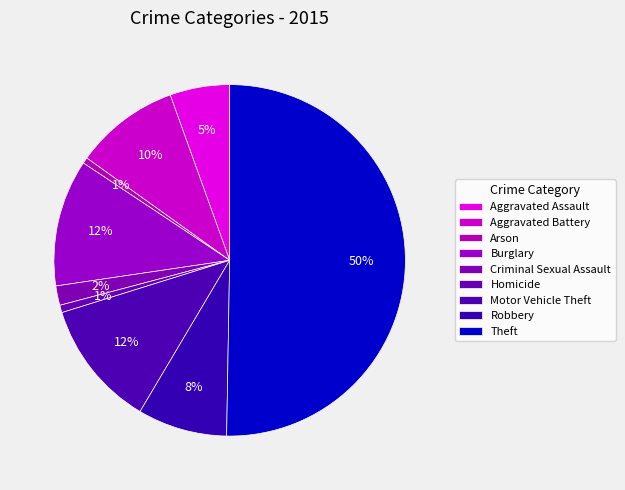

Is there any slice that represents more than half of the pie?

Yes